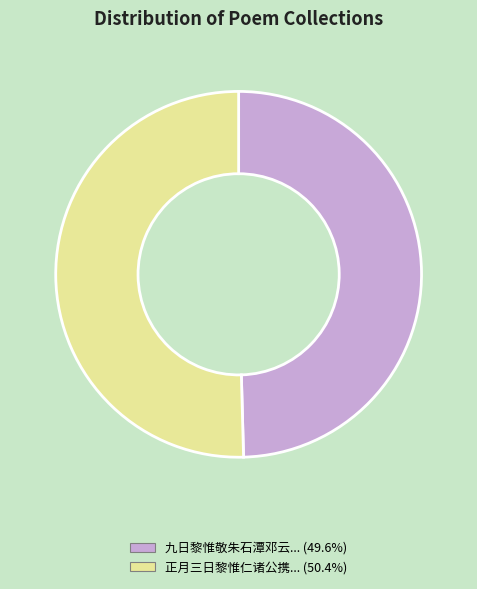

Does any single category account for the majority?

Yes